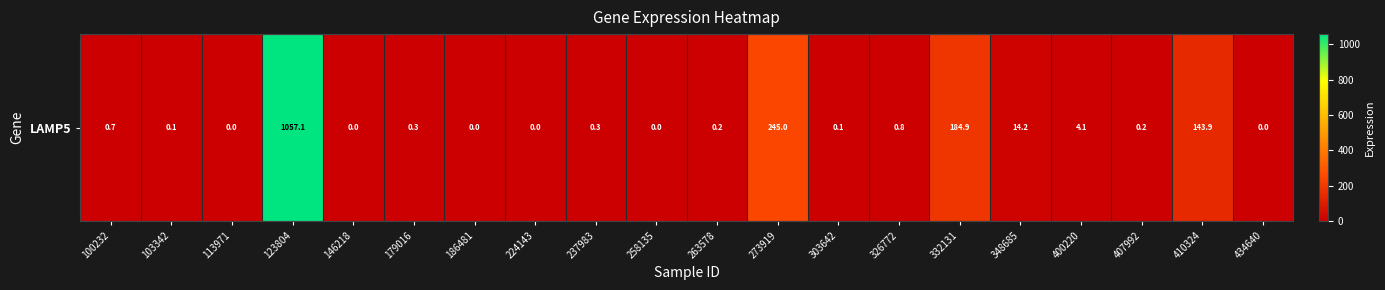

What is the average value?

82.6